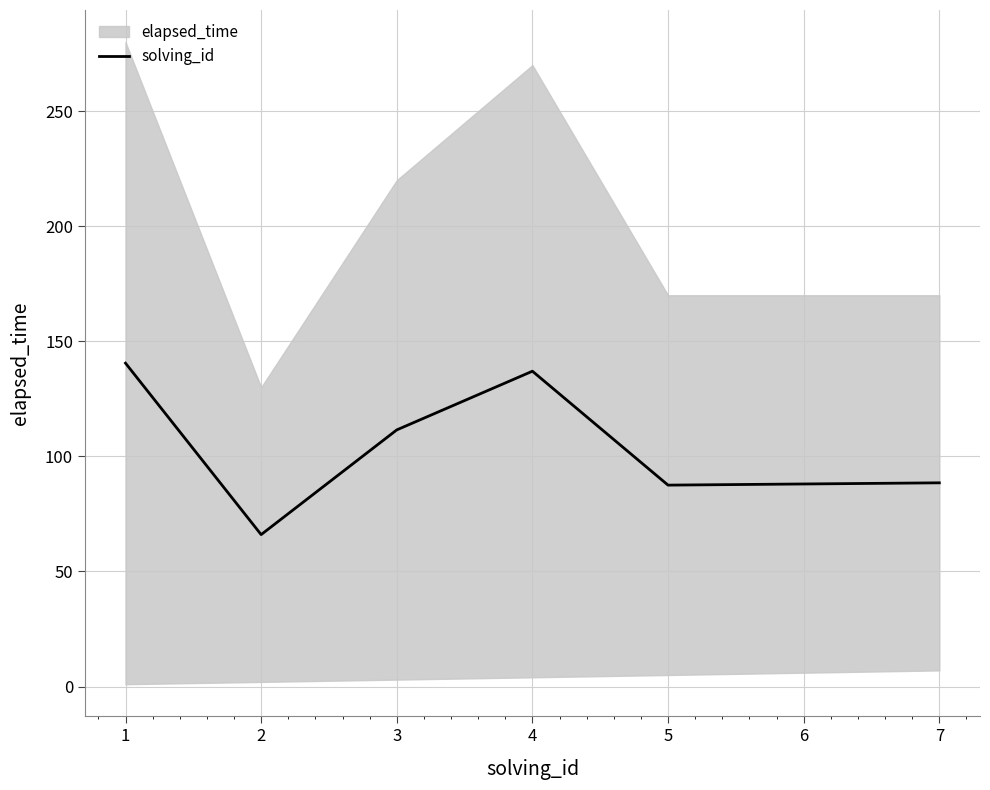

The value of solving_id at 7 is 115.3. True or false?

False